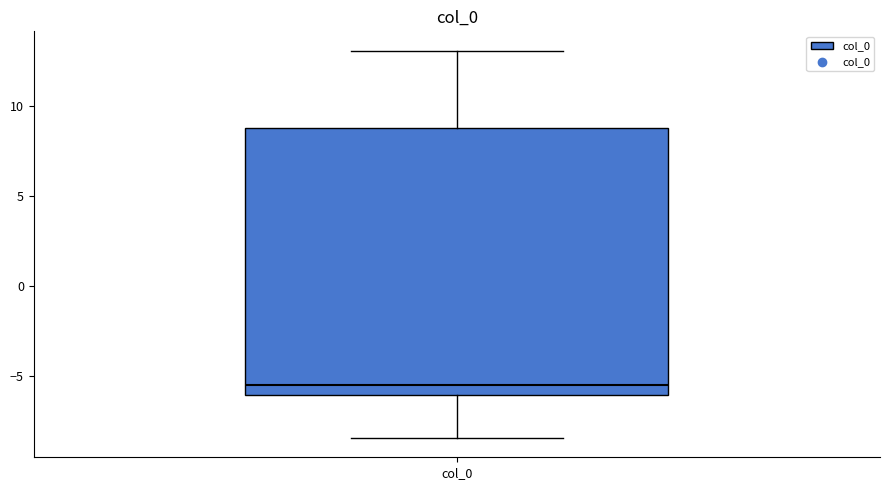

Transcribe this box plot: give where the median line is, the range the box spans, and where the two whiskers end, as read against the y-axis. The values are not printed on the chart, so give them approximately, as read against the axis.

median -5.5, box -6.0 to 9.0, whiskers -8.5 to 13.0